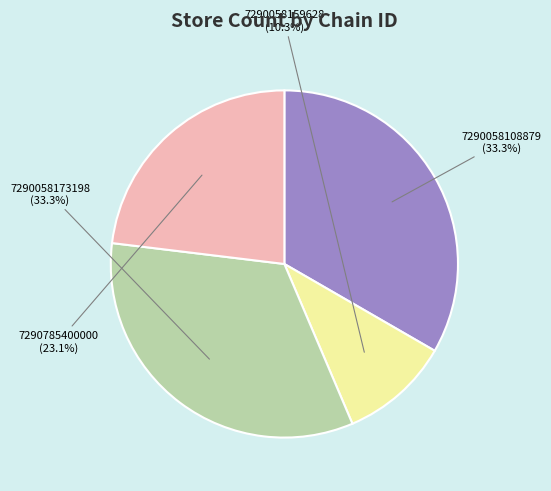

Which category has the smallest portion of the pie?

7290058159628